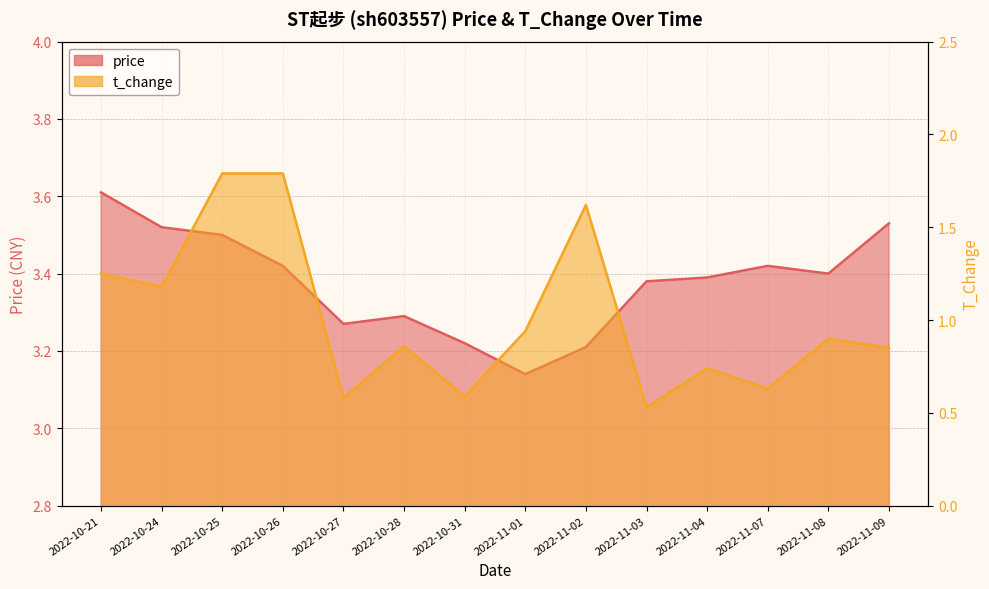

What is the label of the 7th point from the left?

2022-10-31